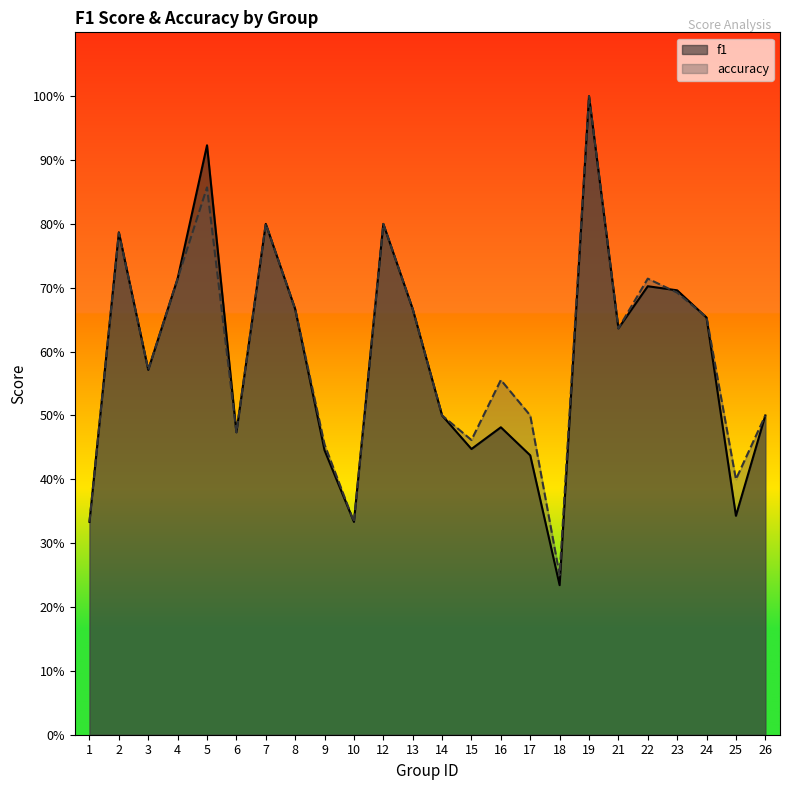

What is the average value of the accuracy series?

0.6